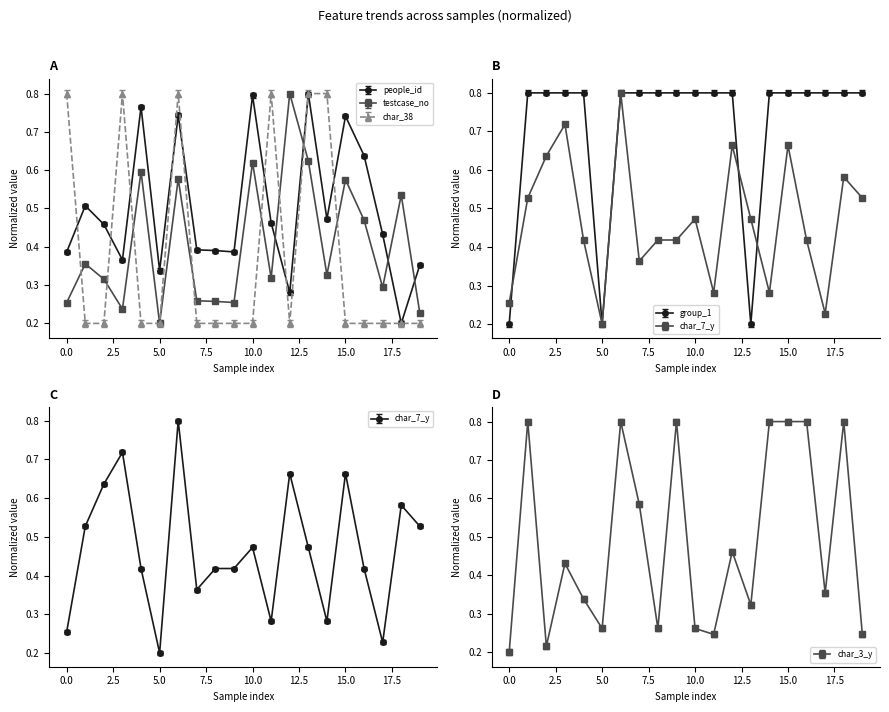

What is the value of the group_1 point at the 5th from the left?

0.8